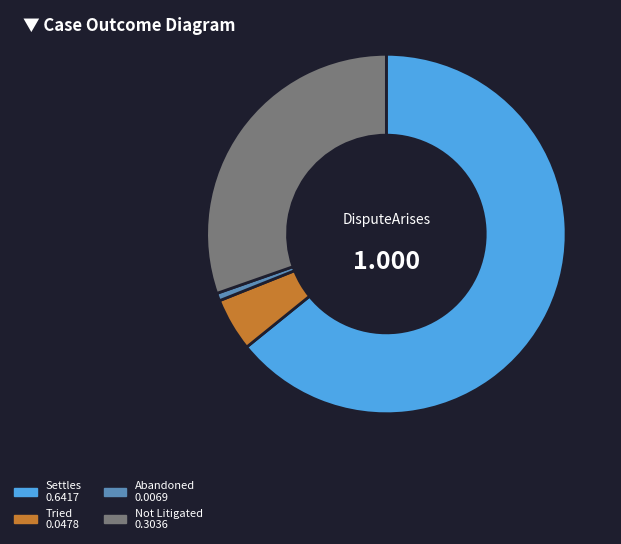

What is the majority slice?

Settles